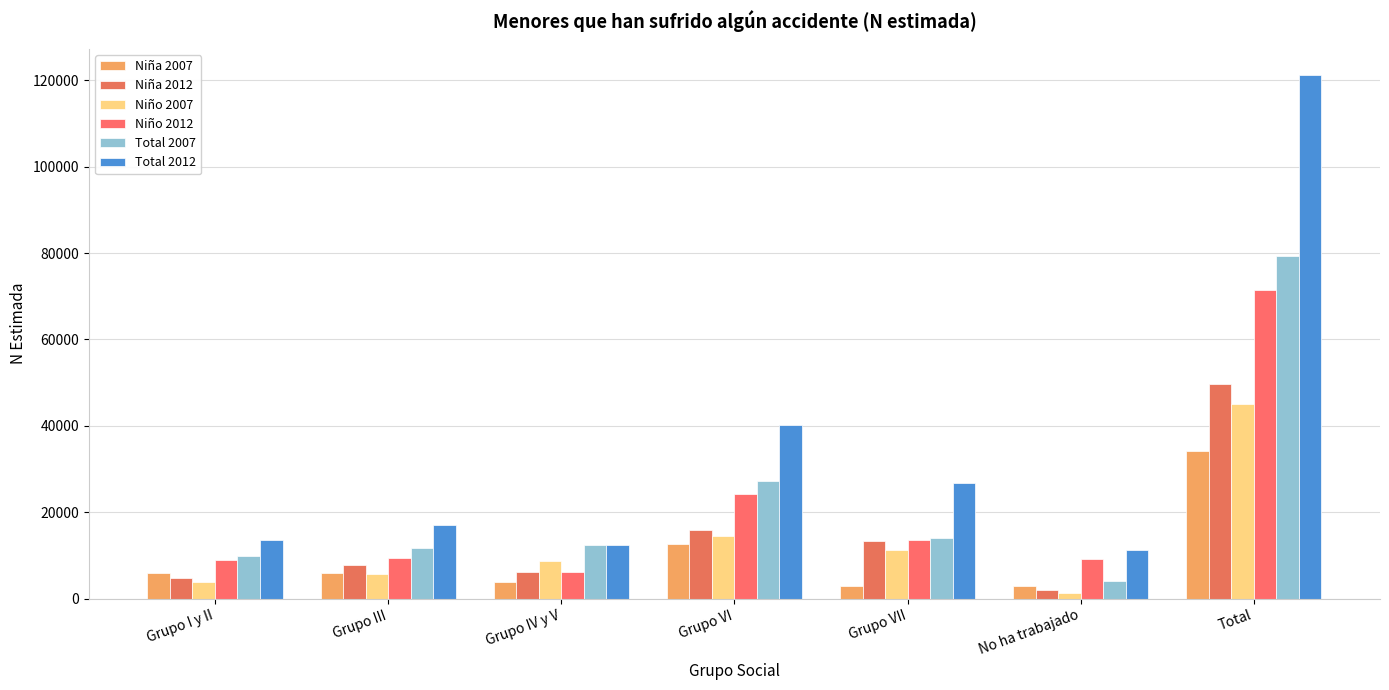

Does the chart contain any negative values?

No